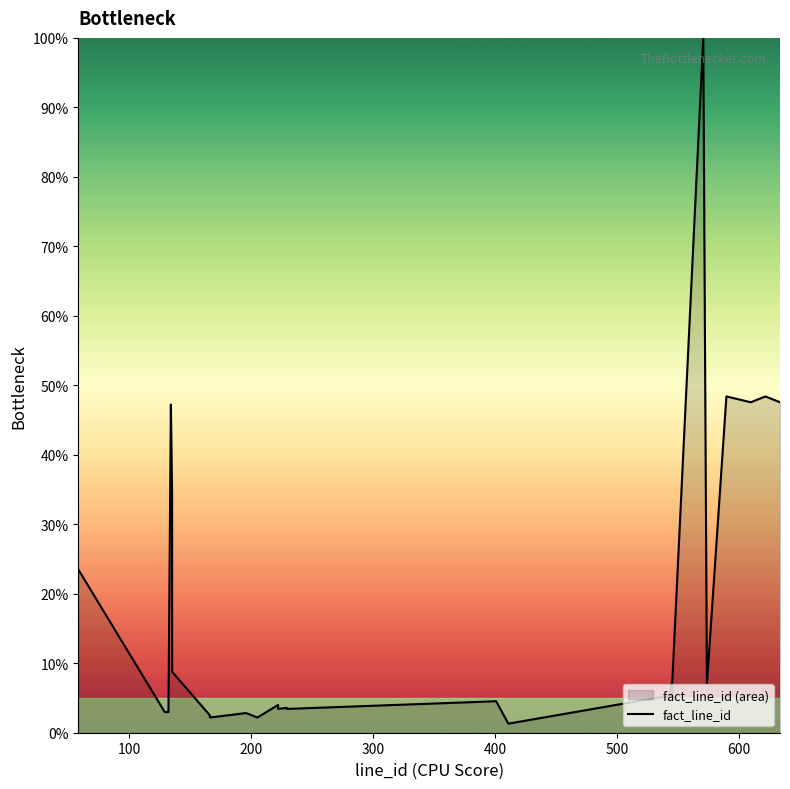

Reading right to left, what are all the values shown in this chart?

47.6	48.4	47.6	48.4	7.0	100.0	5.3	7.1	5.2	5.2	4.9	1.3	4.5	4.5	4.5	4.5	4.5	3.4	3.6	3.4	3.6	4.0	2.2	2.8	2.8	2.2	2.5	8.8	34.5	47.2	3.0	3.0	3.0	23.5